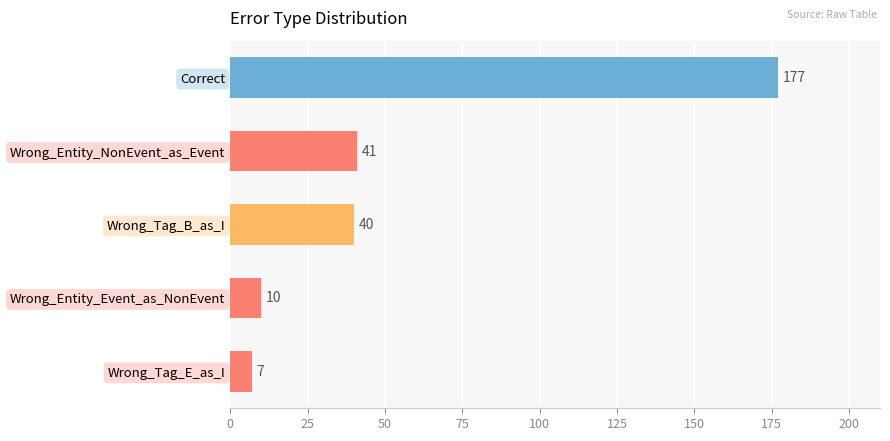

How many data points are less than 40?

2